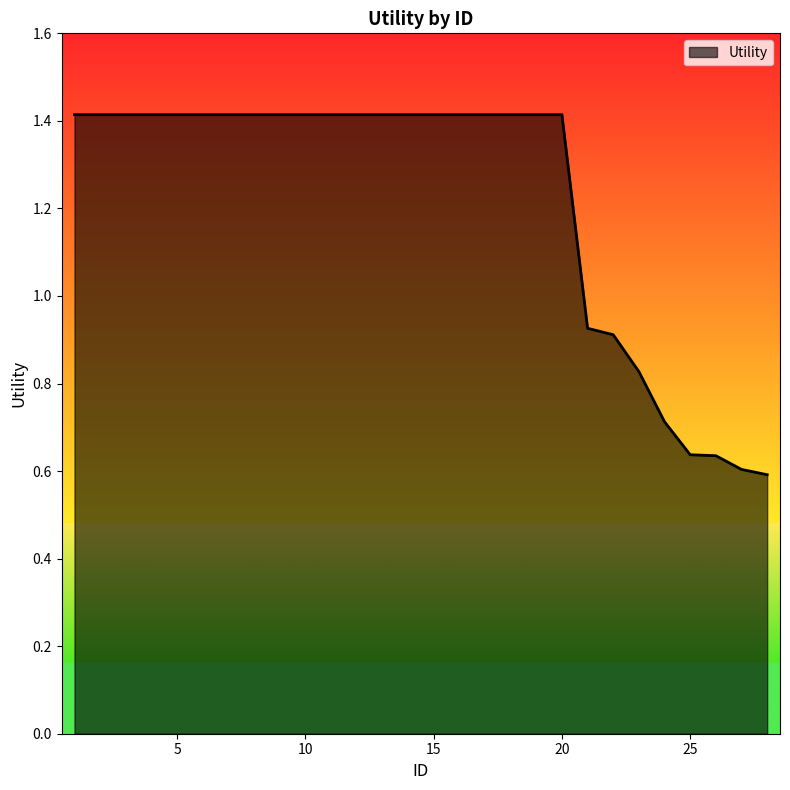

What is the greatest value displayed?

1.4